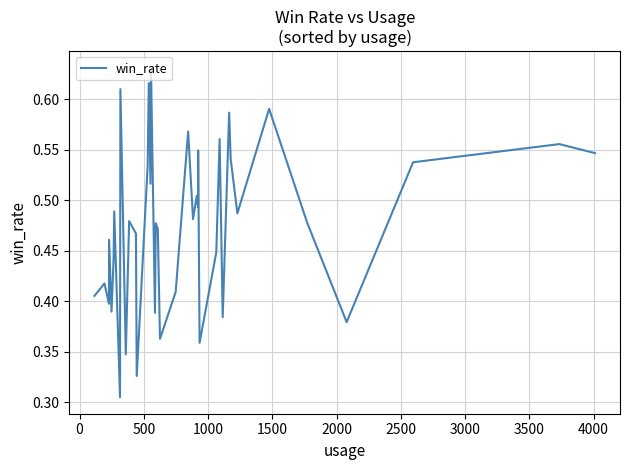

True or false: the data has more than 2 interior local peaks.

True